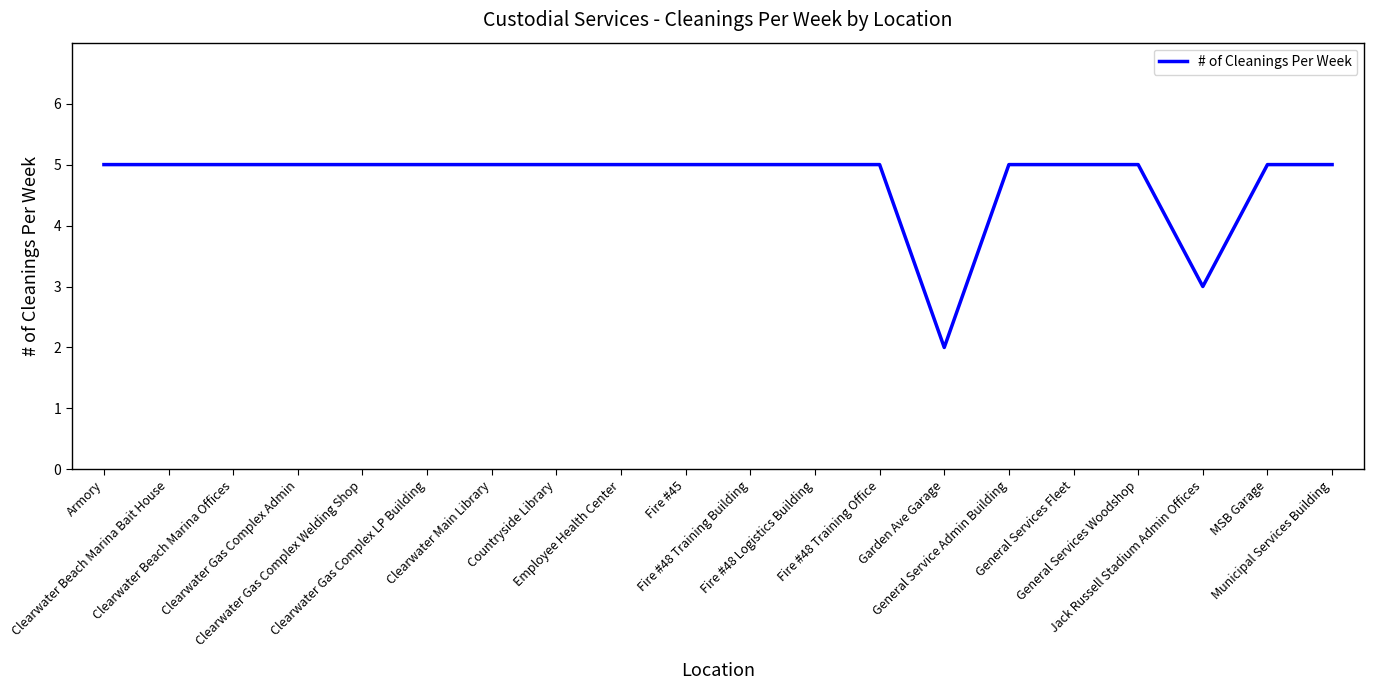

What position from the right is General Service Admin Building?

6